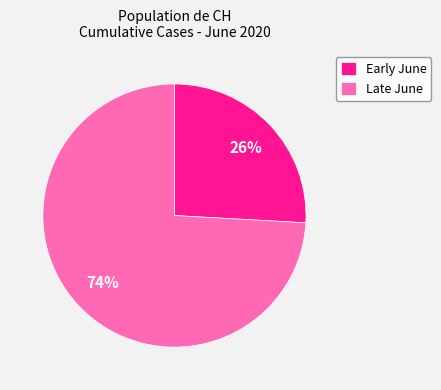

To the nearest percent, what is the average slice percentage?

50%